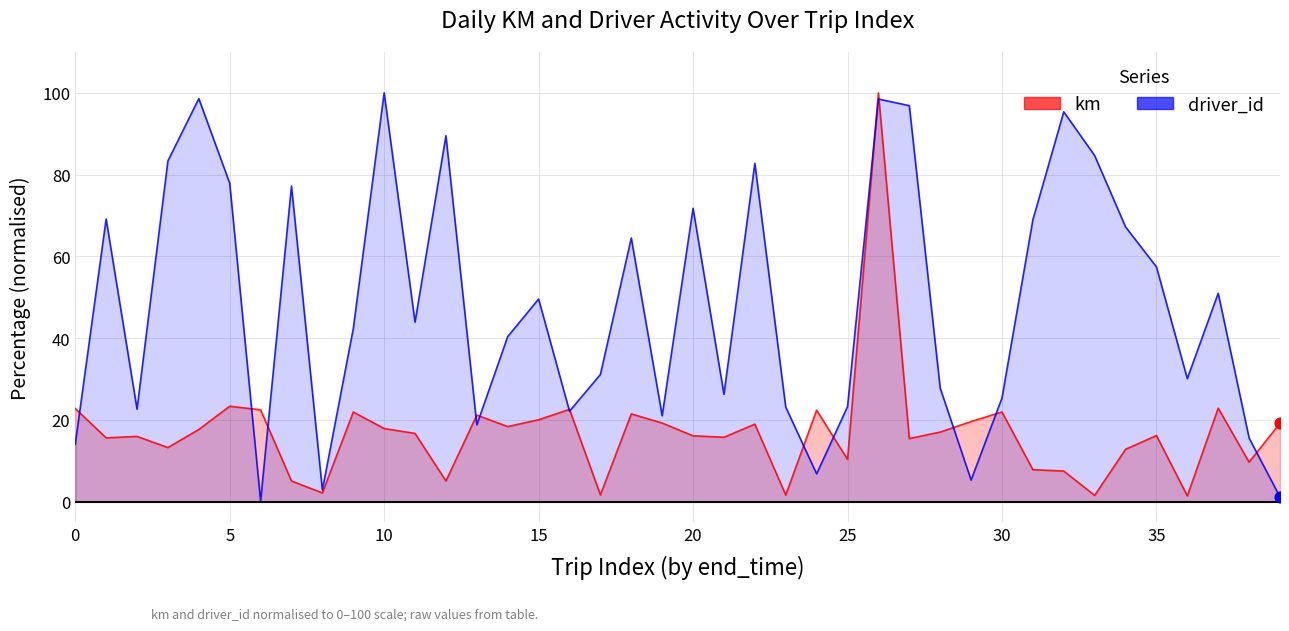

Which series contains the lowest Y value?

driver_id